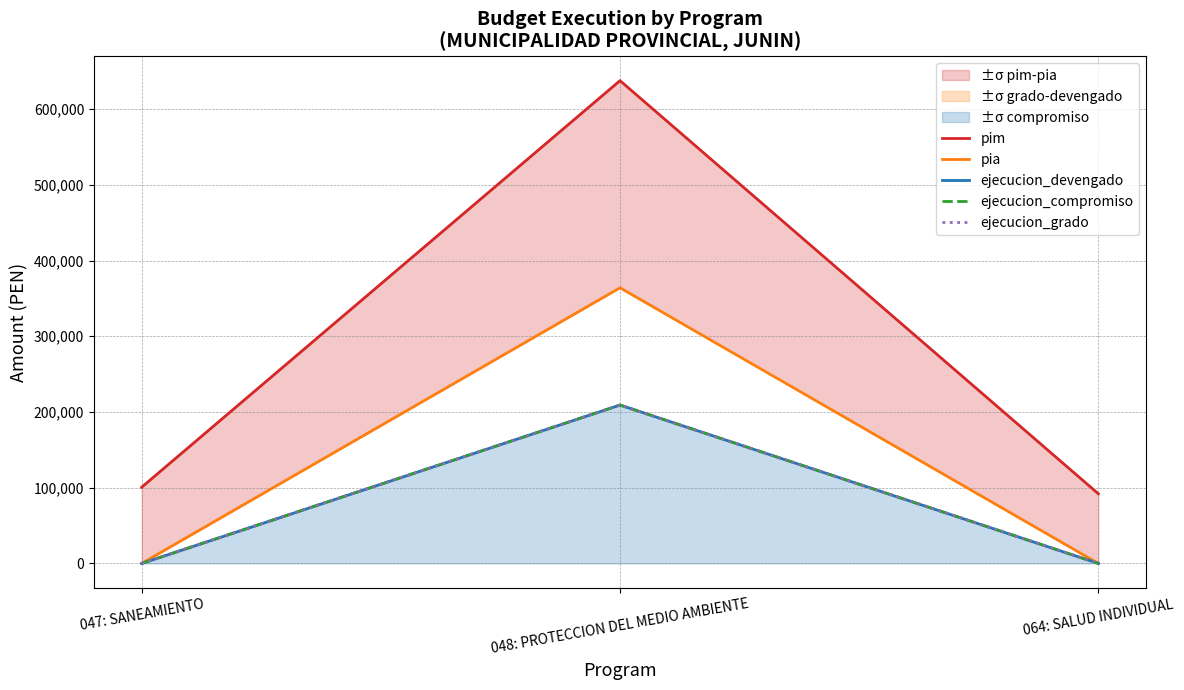

What is the lowest value of the pim series?

92021